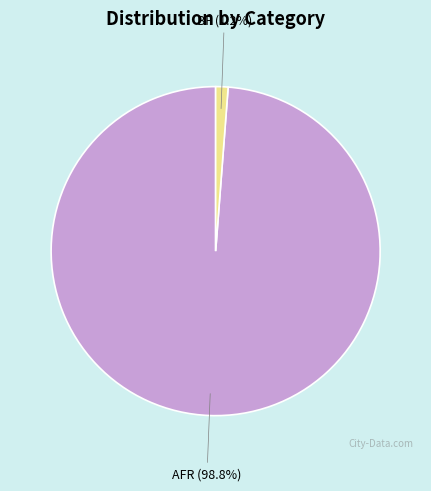

True or false: BF accounts for 1% of the total.

True